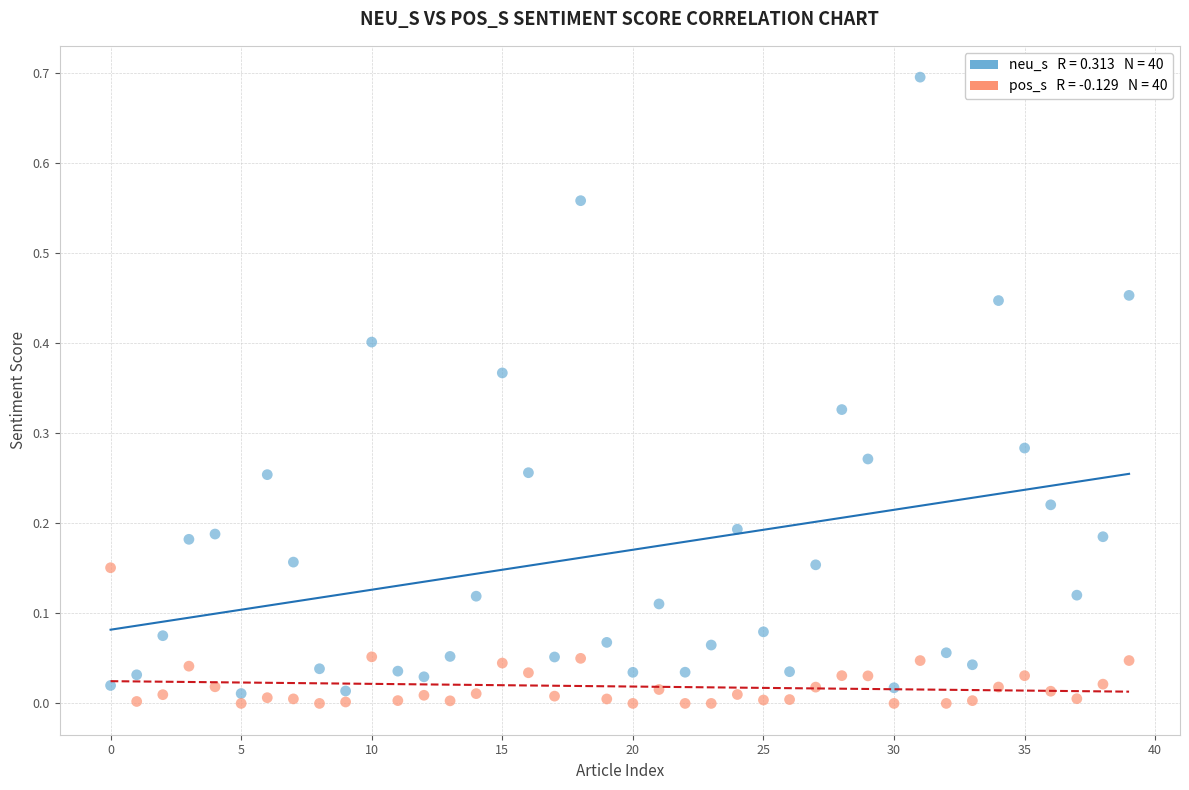

Across all data points, what is the range of Y values (max minus min)?

0.7